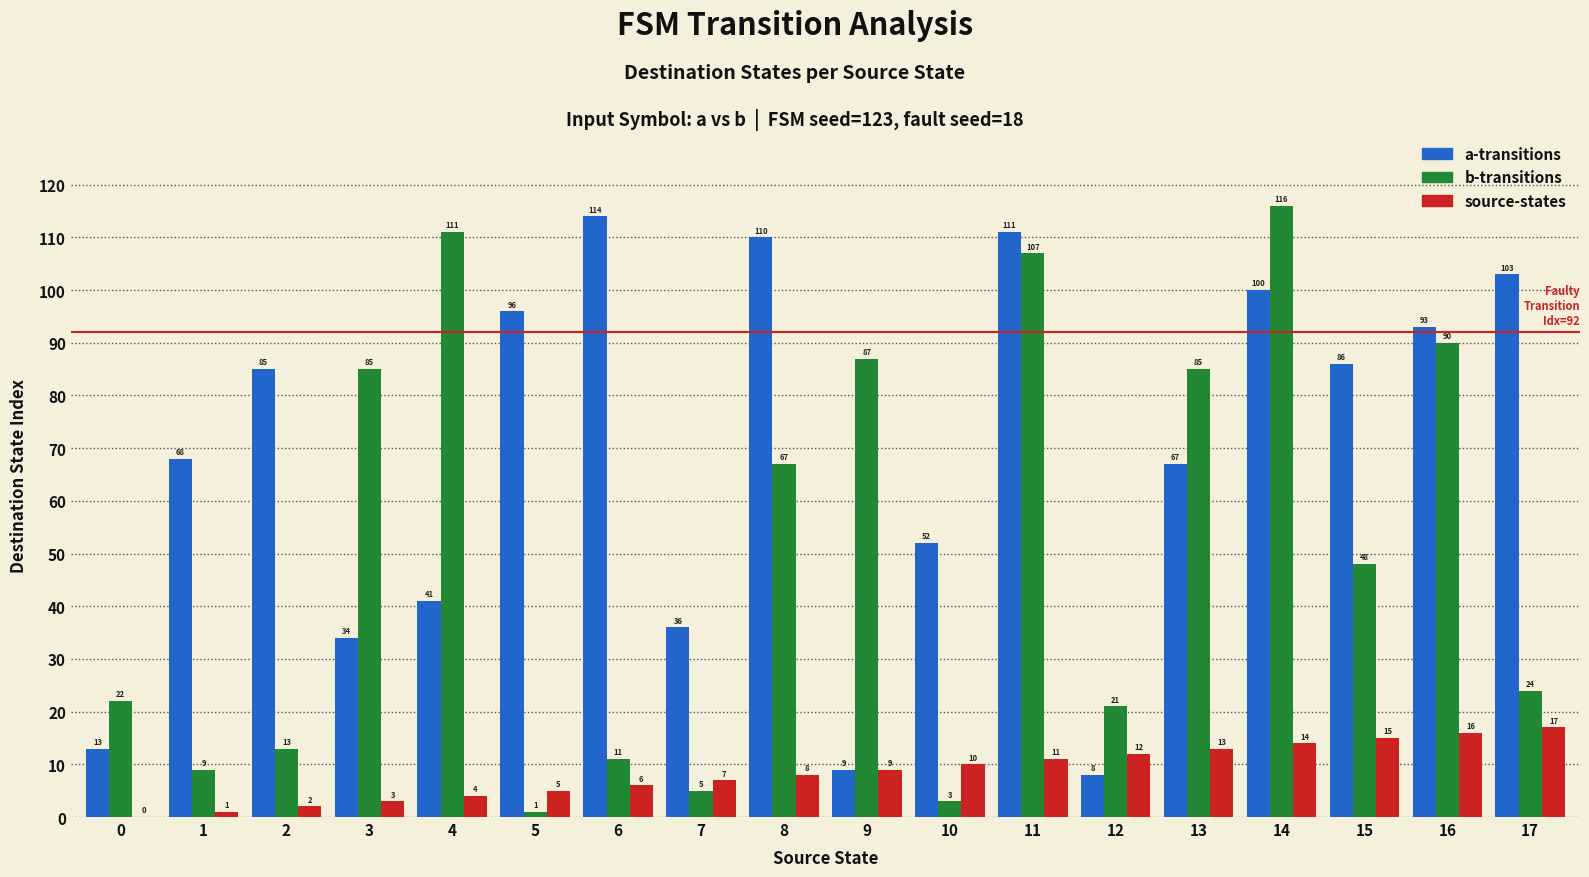

Is the value of b-transitions at 4 greater than the value of a-transitions at 17?

Yes